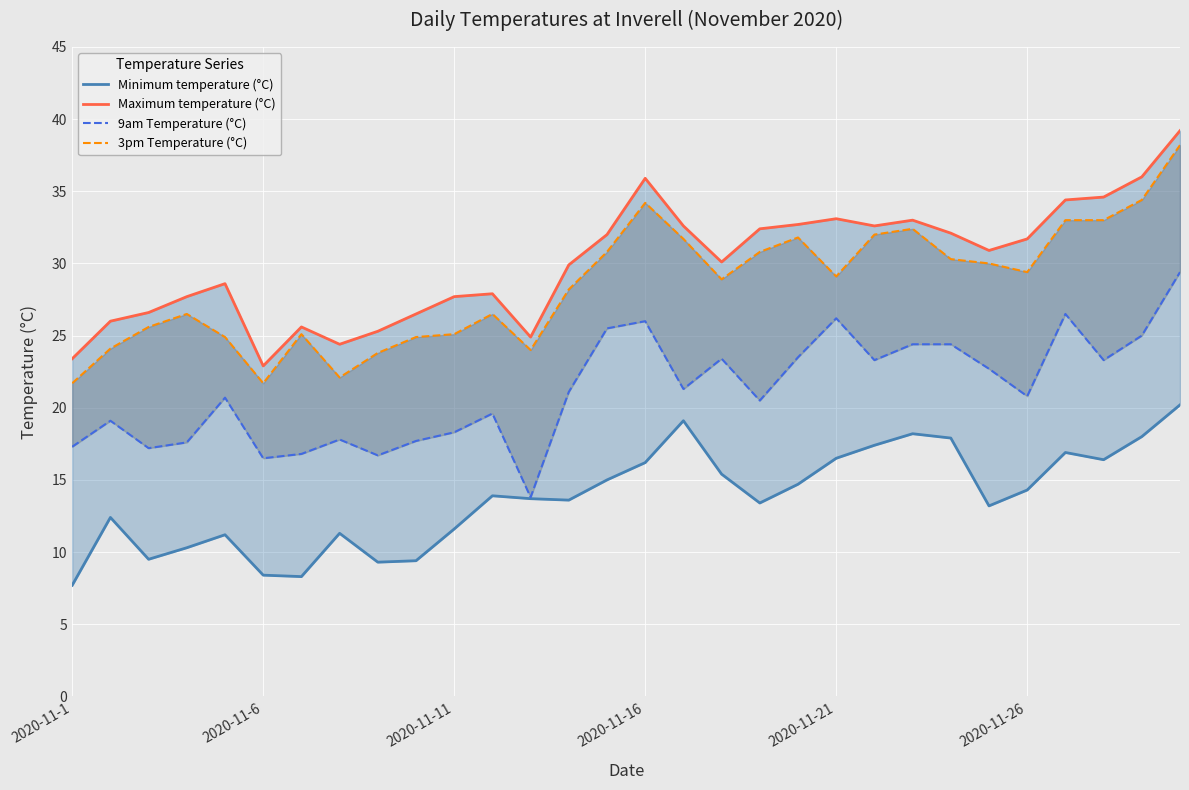

What is the maximum value for Maximum temperature (°C)?

39.2